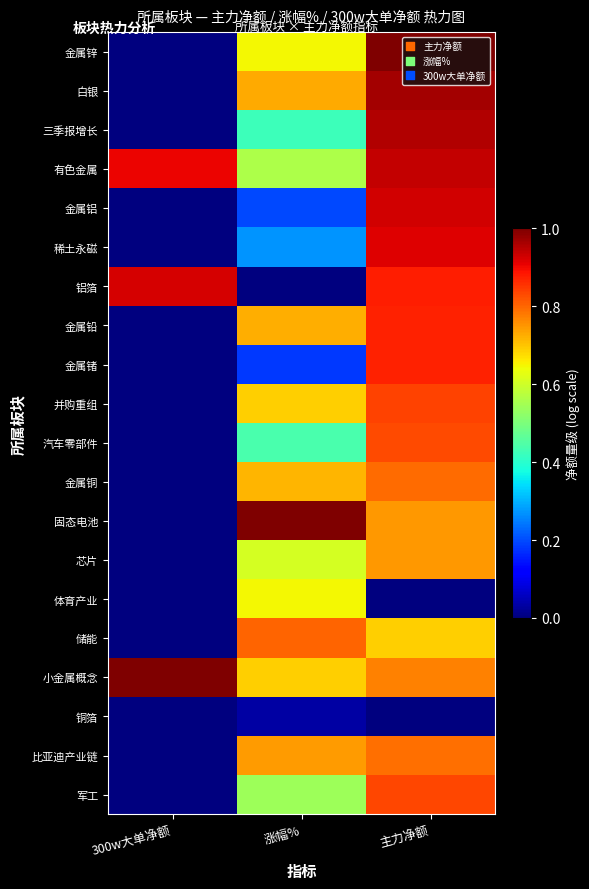

Which series has the largest range (max minus min)?

金属锌